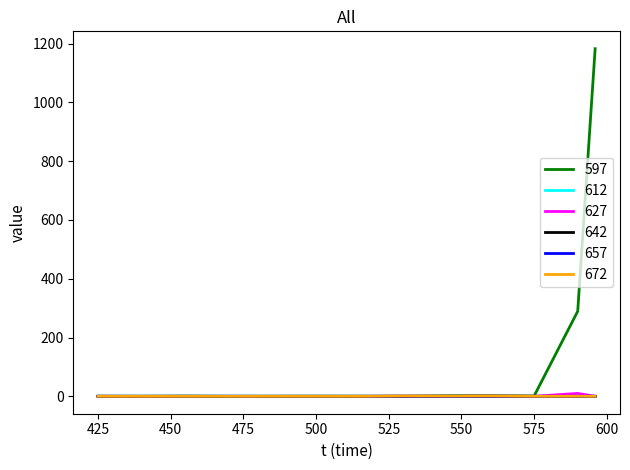

Which series has the largest range (max minus min)?

597